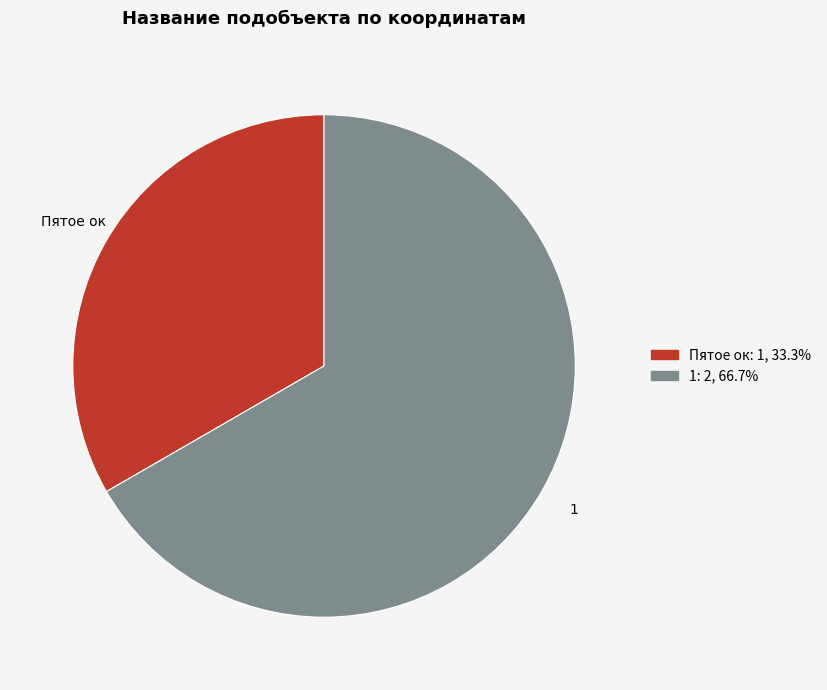

Between Пятое ок and 1, which is larger?

1